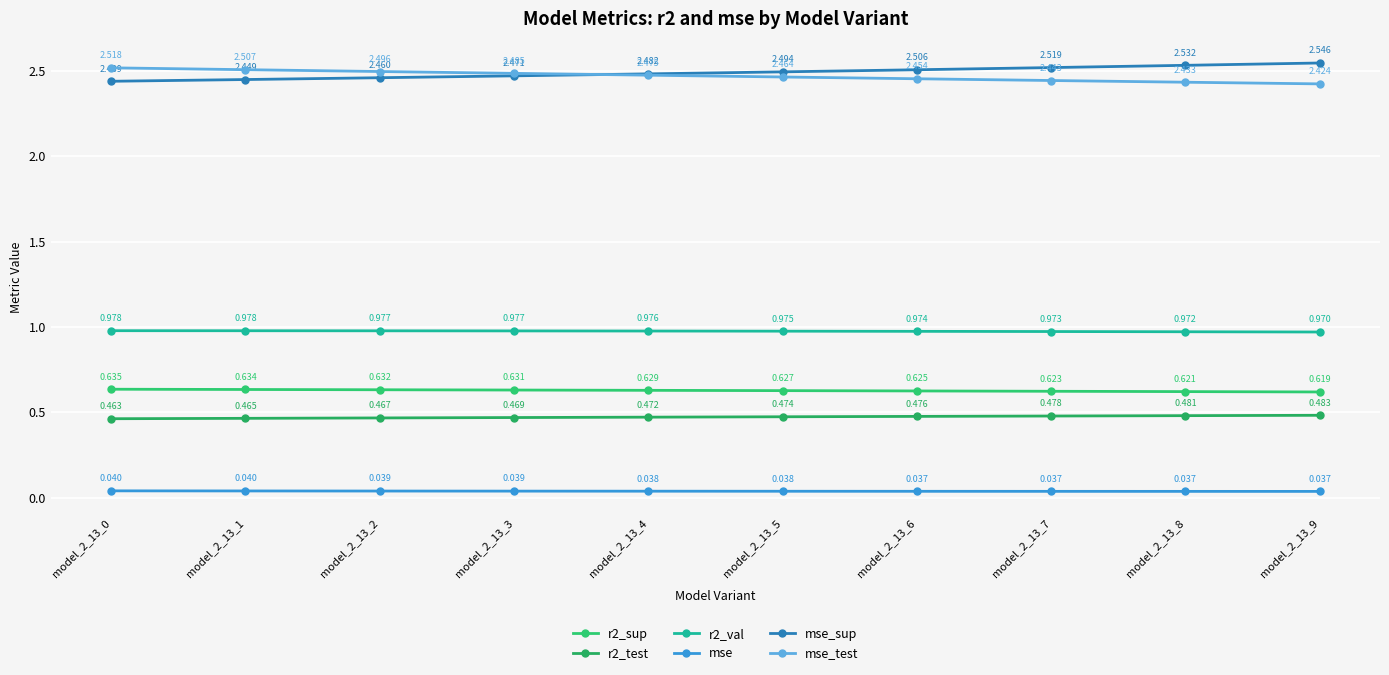

True or false: mse and mse_test intersect in this chart.

False